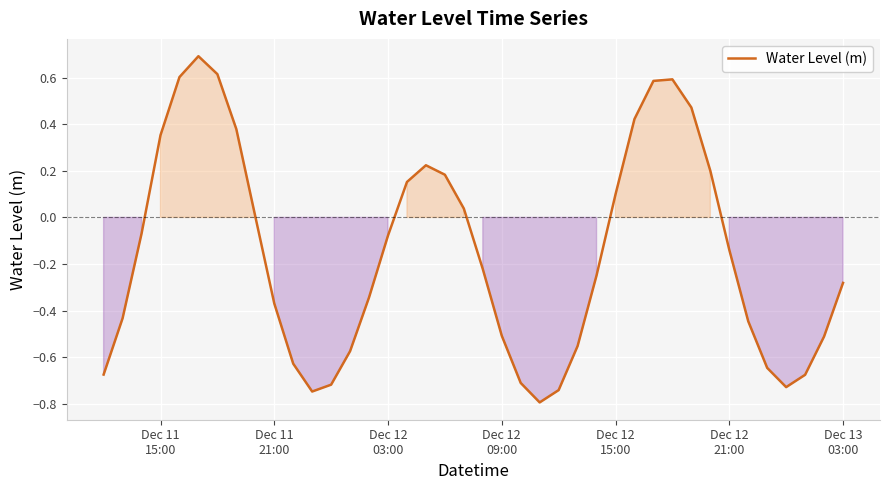

What is the difference between the maximum and minimum values?

1.5